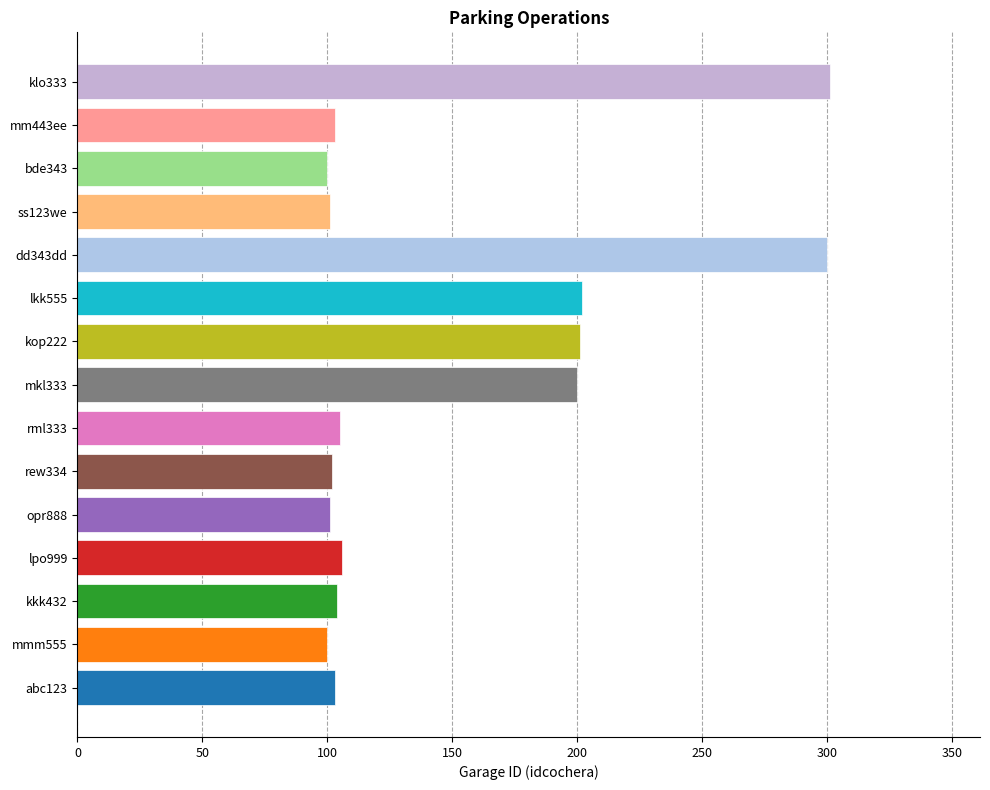

Count the number of data series in this chart.

1